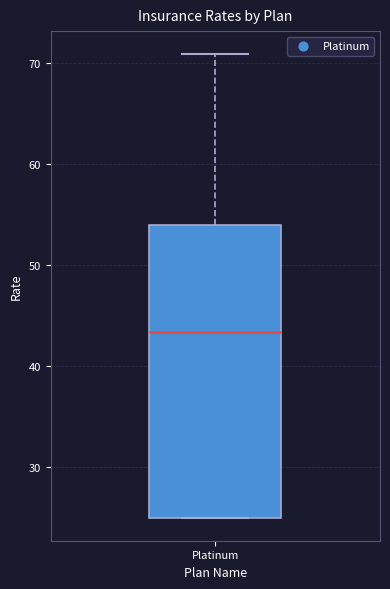

Transcribe this box plot: give where the median line is, the range the box spans, and where the two whiskers end, as read against the y-axis. The values are not printed on the chart, so give them approximately, as read against the axis.

median 43, box 25 to 54, whiskers 25 to 71